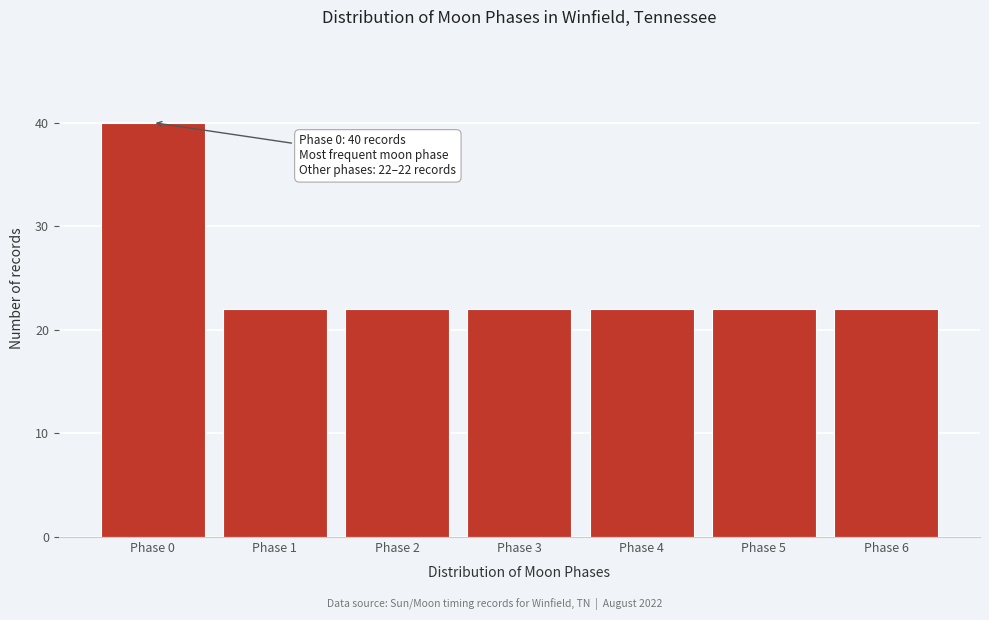

Reading left to right, extract all data points from this chart.

40	22	22	22	22	22	22